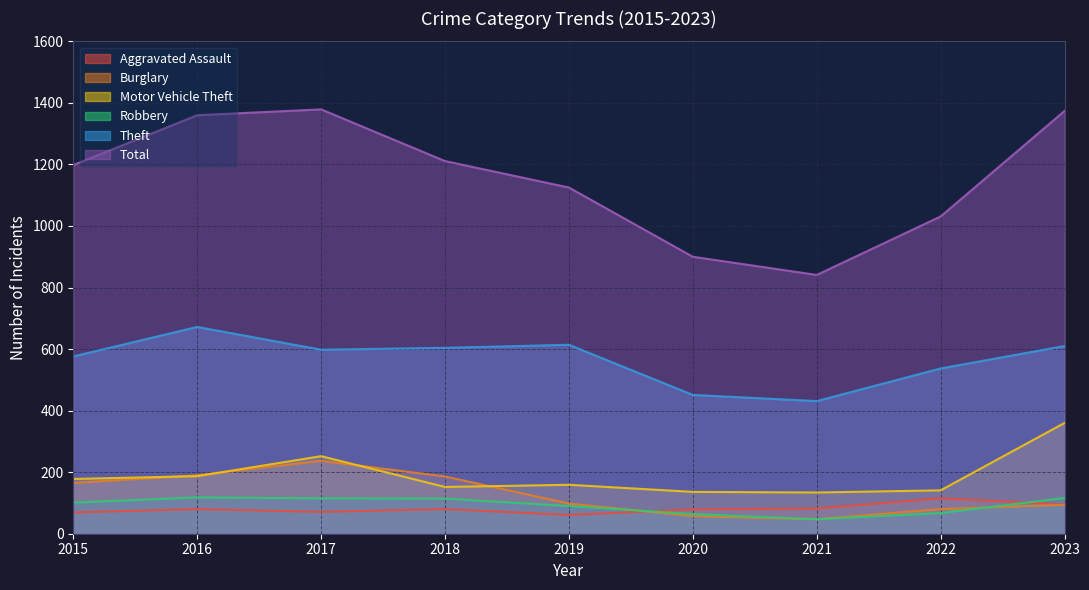

At which label does Motor Vehicle Theft first exceed 159?

2015